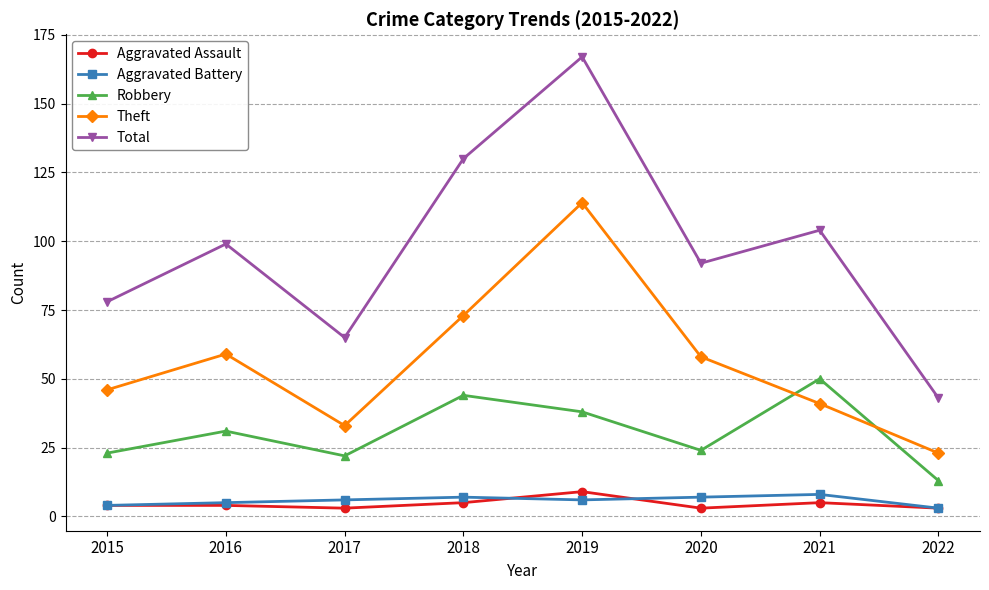

What is the total value across all series at 2015?

155